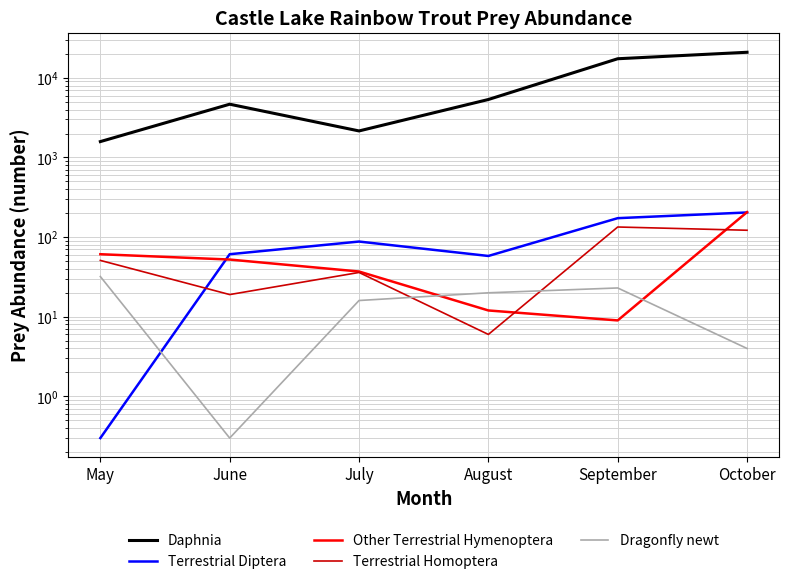

The value of Dragonfly newt at May is 32.0. True or false?

True